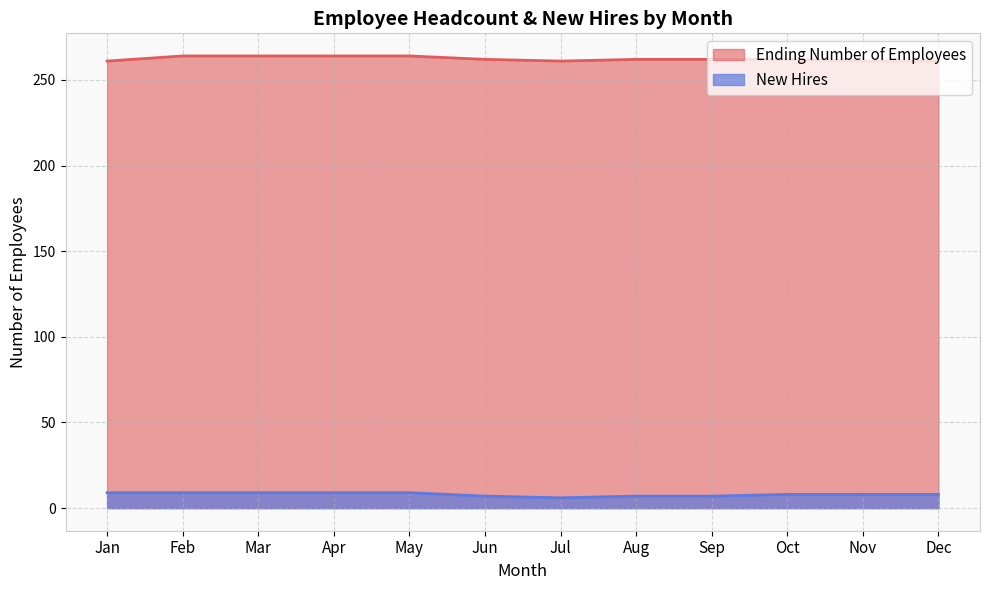

The value of New Hires at Feb is 9. True or false?

True